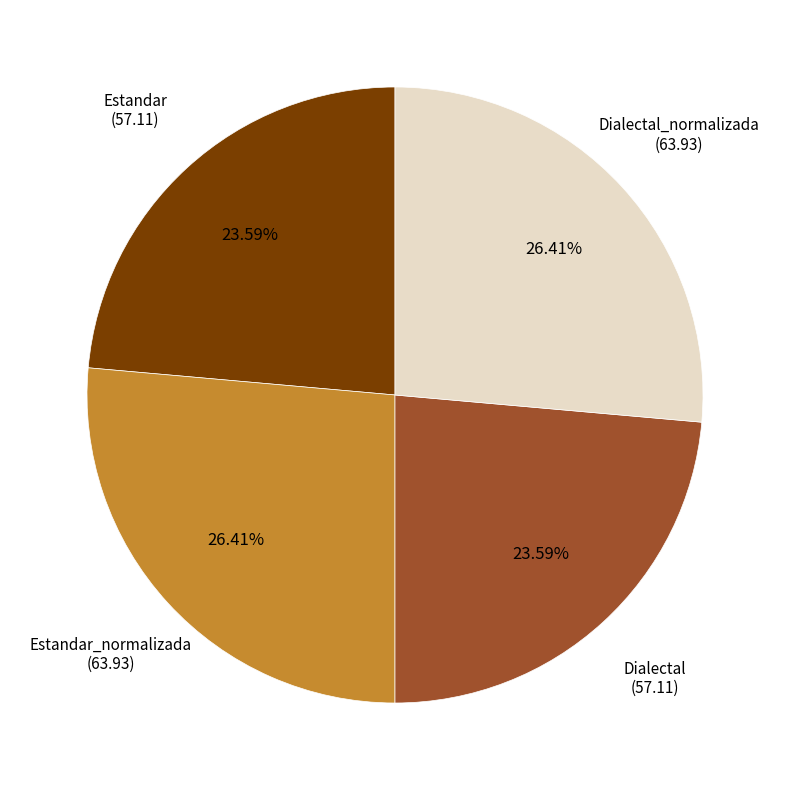

Is there any slice that represents more than half of the pie?

No